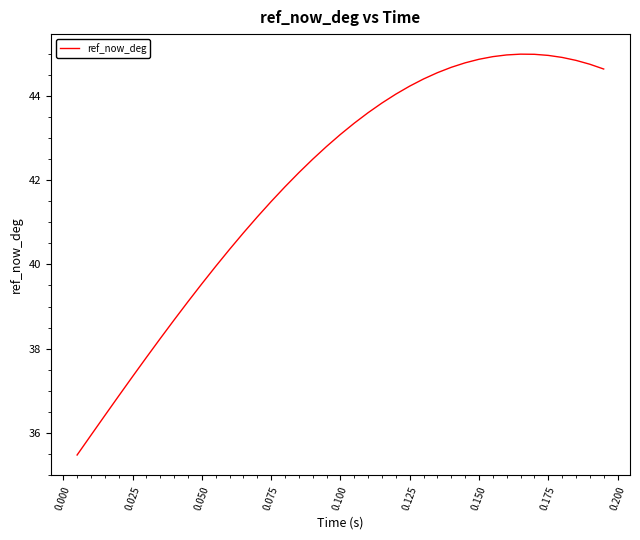

What is the minimum value shown in the chart?

35.5